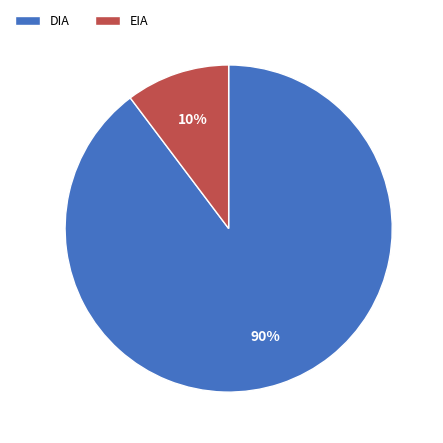

The DIA slice represents 77% of the pie. True or false?

False